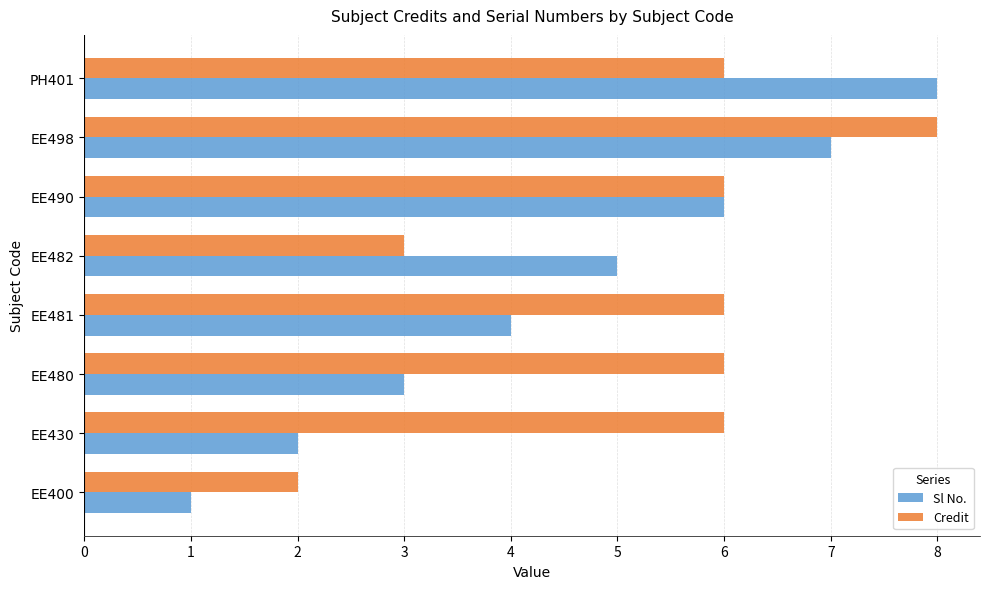

True or false: Sl No. has a value of 1 at EE400.

True